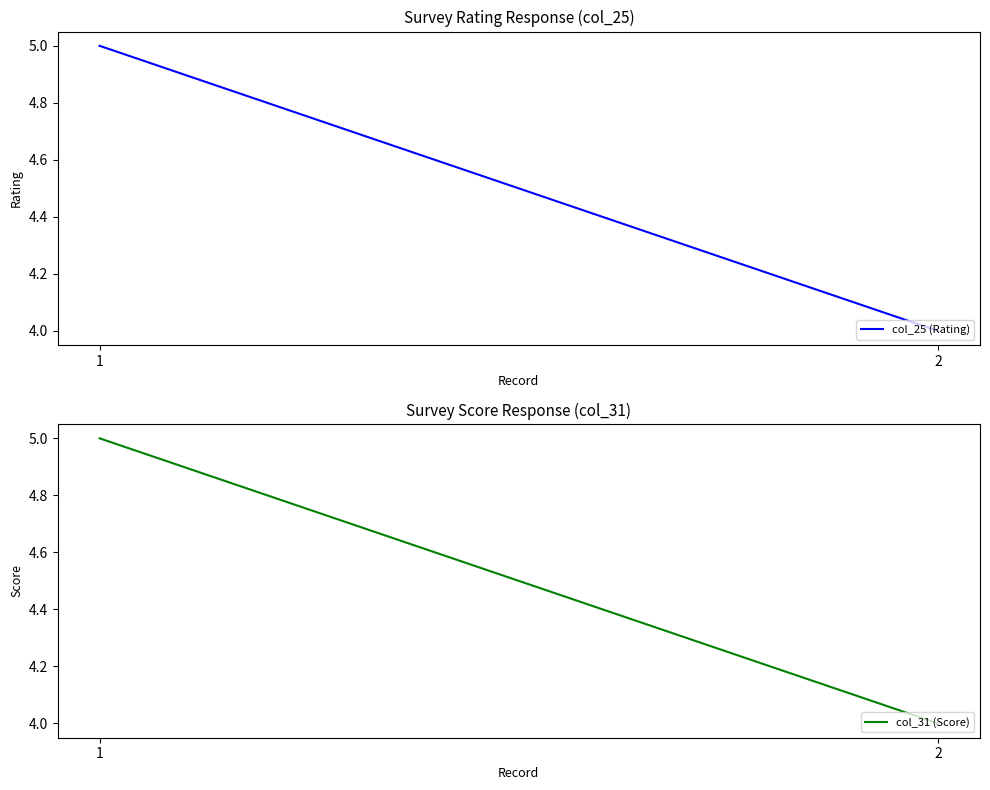

What is the difference between the maximum and minimum values in the col_31 (Score) series?

1